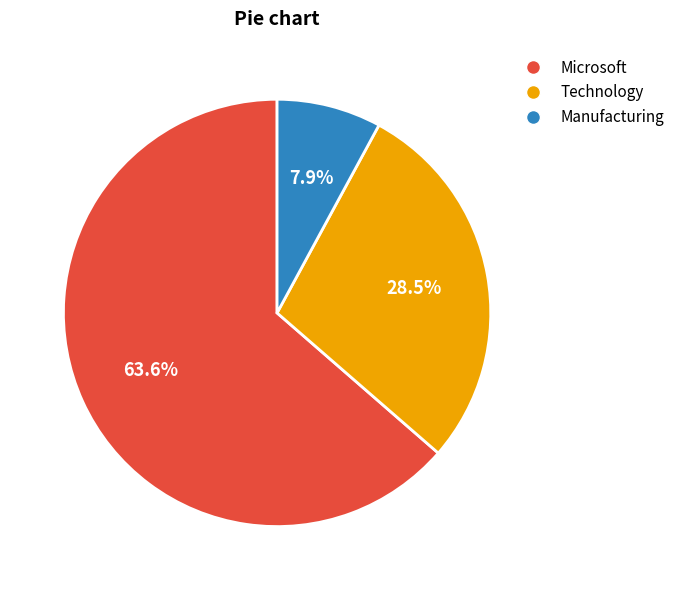

Which slice is the largest?

Microsoft